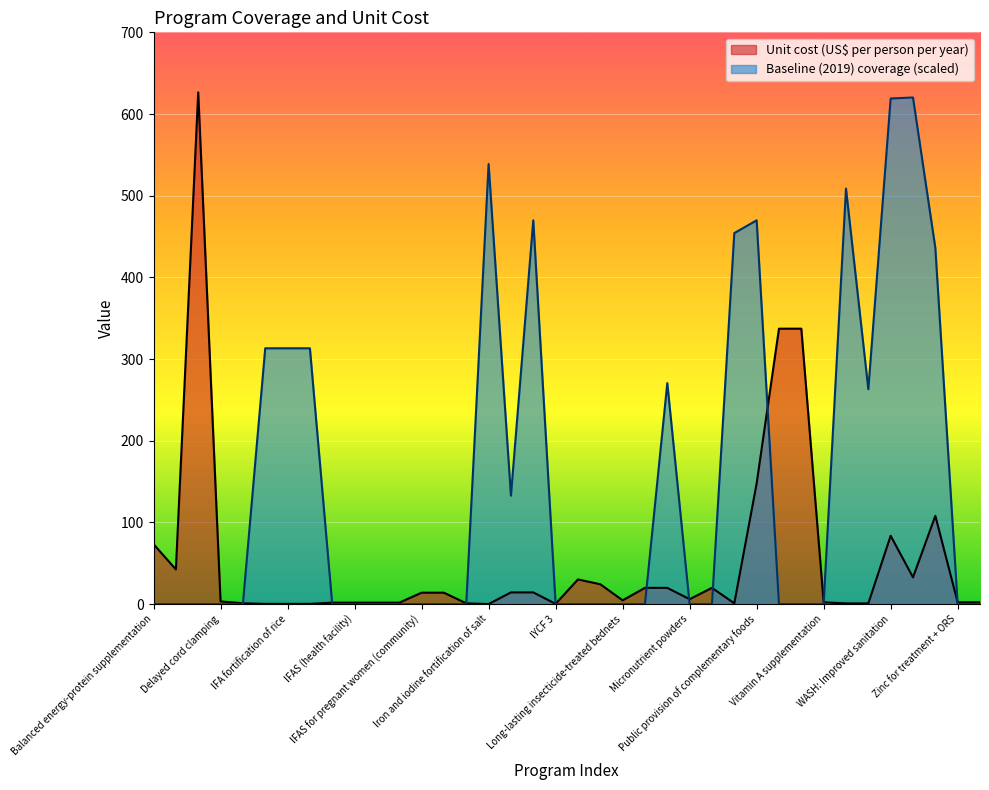

Which series changed the most between IFAS (school) and Kangaroo mother care?

Unit cost (US$ per person per year)